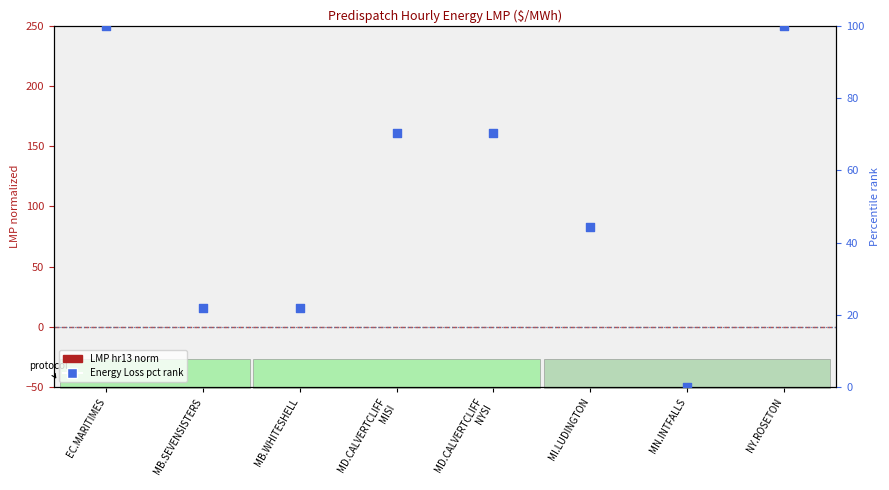

Which series reaches the maximum Y coordinate?

Energy Loss pct rank